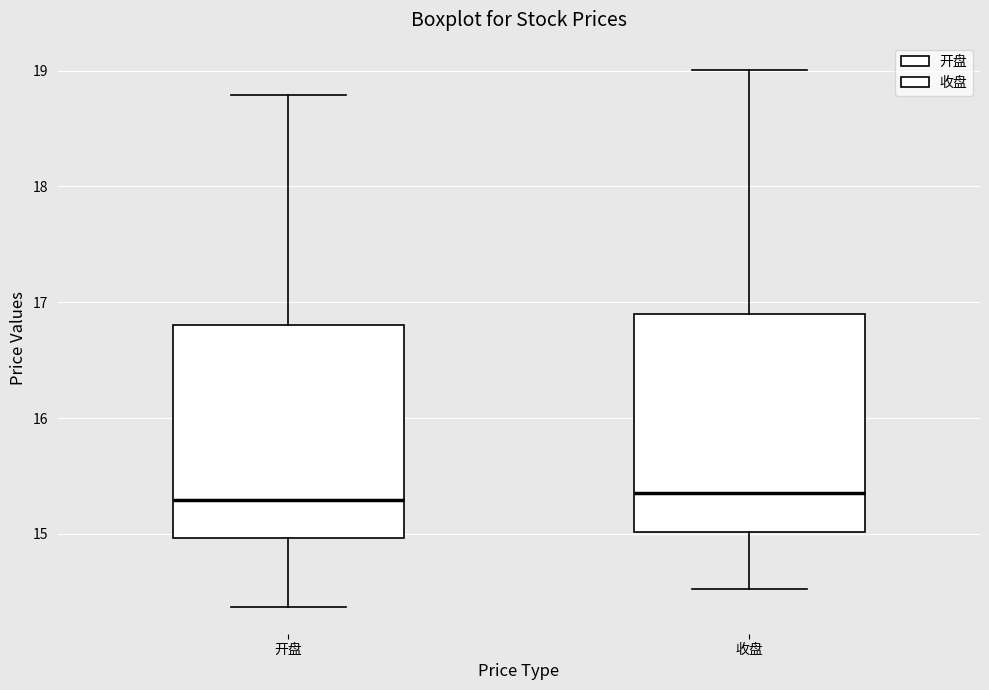

Where is the upper edge of the box for 收盘 on the y-axis? The values are not printed on the chart, so give them approximately, as read against the axis.

16.9